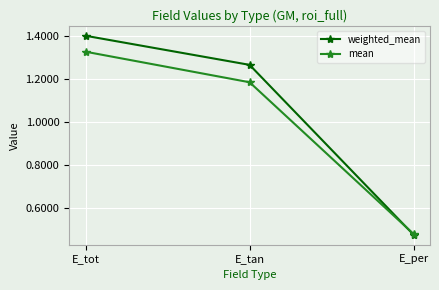

What is the total value across all series at E_tan?

2.4